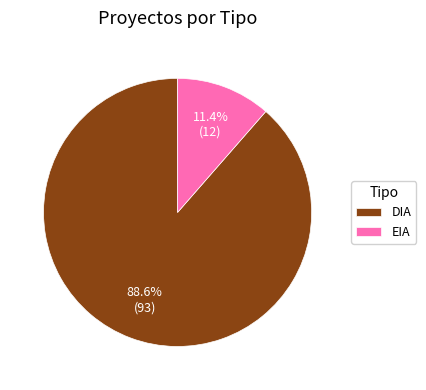

Does any single category account for the majority?

Yes